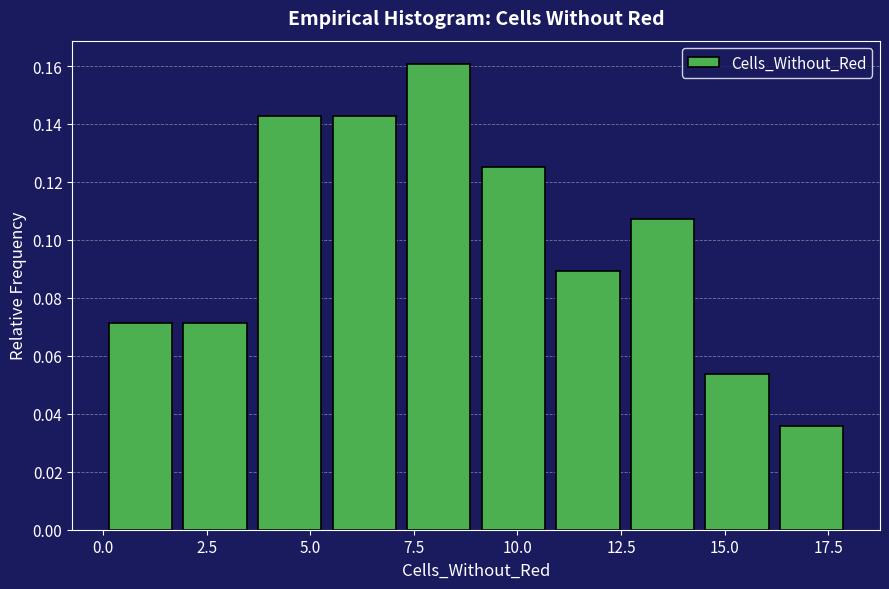

Around what value on the x-axis is the tallest bar? Give the approximate position of its centre, as read against the axis.

8.0